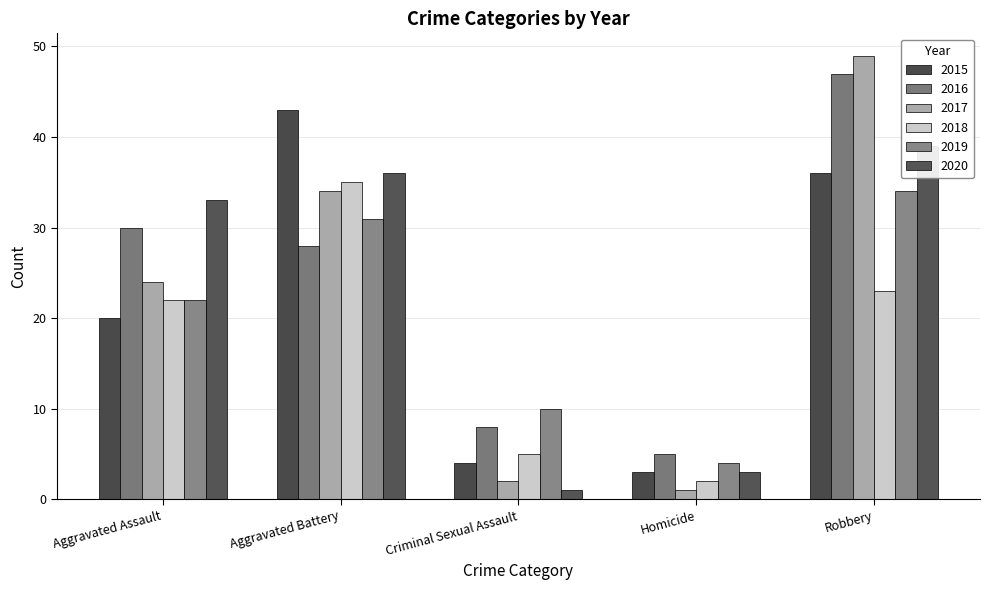

Does the chart contain any negative values?

No